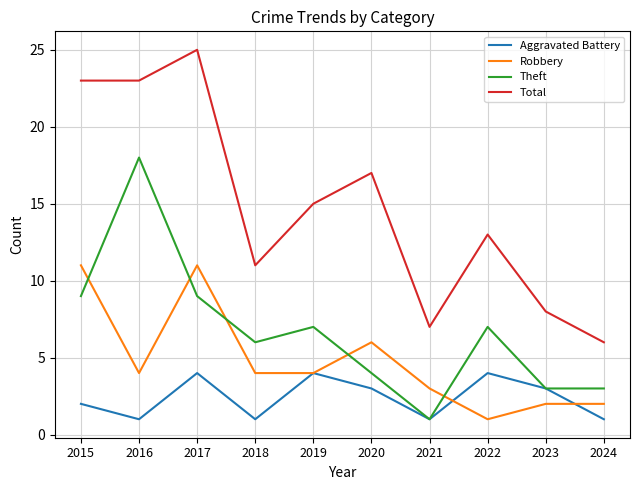

What is the highest value of the Theft series?

18